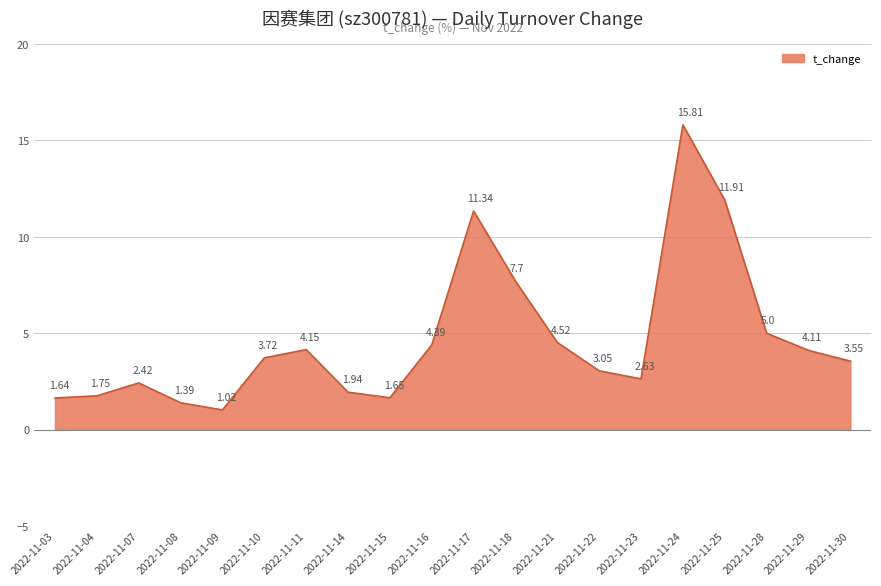

At which label is the value closest to 8?

2022-11-18